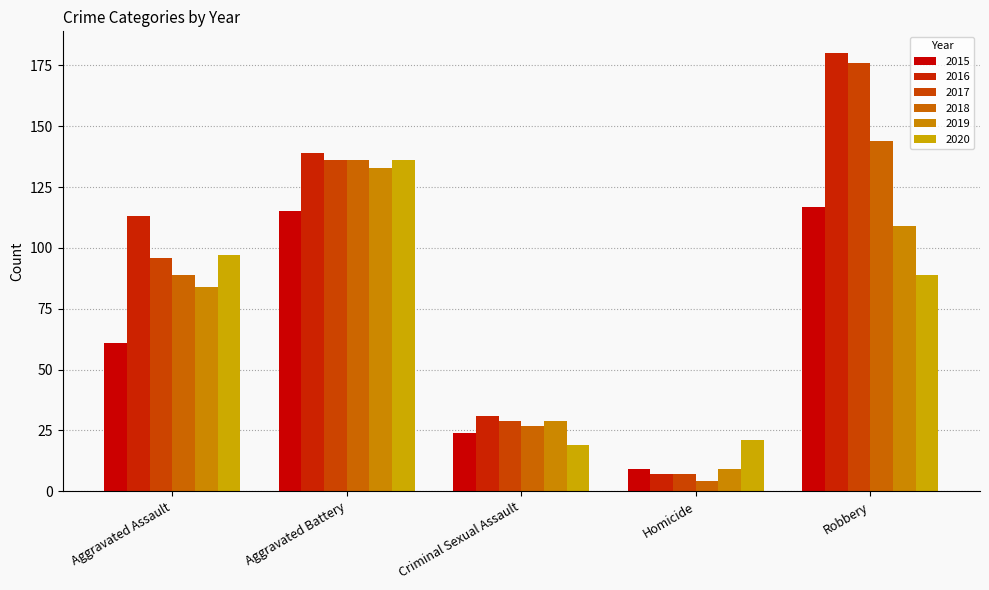

Reading left to right, what are all the values shown in this chart?

2015: 61	115	24	9	117
2016: 113	139	31	7	180
2017: 96	136	29	7	176
2018: 89	136	27	4	144
2019: 84	133	29	9	109
2020: 97	136	19	21	89